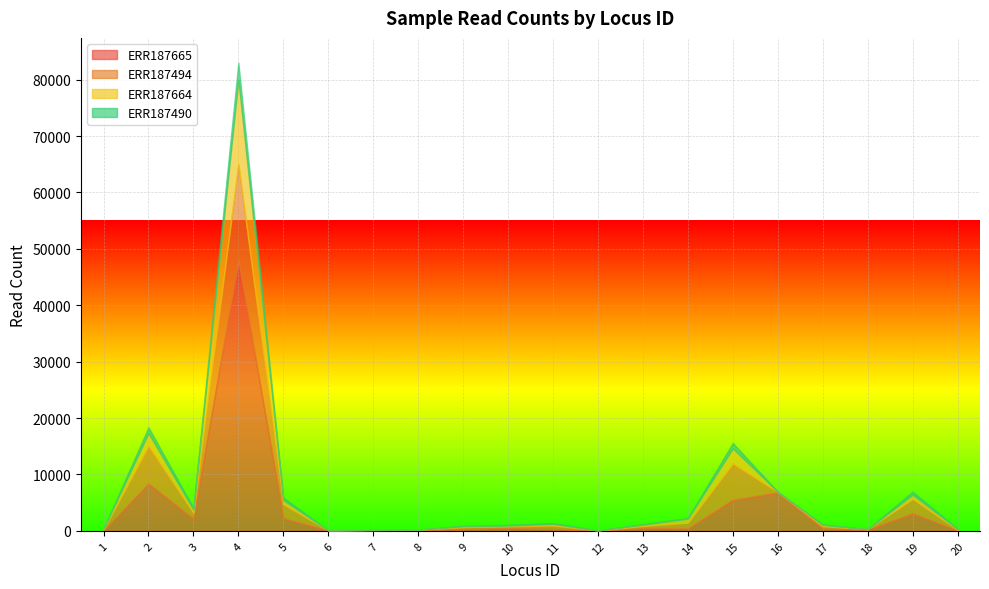

Reading left to right, what are all the values shown in this chart?

ERR187665: 55	8369	2132	48050	2259	47	110	127	328	490	301	49	458	421	5487	6802	399	212	3103	61
ERR187494: 190	6675	1077	16959	2470	43	35	81	349	336	652	46	411	1037	6461	99	452	97	2584	165
ERR187664: 126	2283	564	15000	729	14	34	24	155	120	279	4	244	724	2679	29	220	9	730	127
ERR187490: 32	1033	313	2996	465	9	8	5	86	130	165	7	91	105	969	30	102	0	559	41